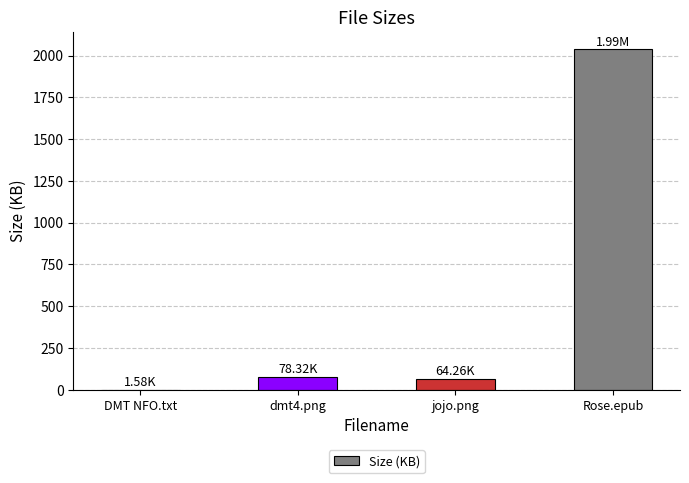

Which label corresponds to the largest value in the chart?

Rose.epub